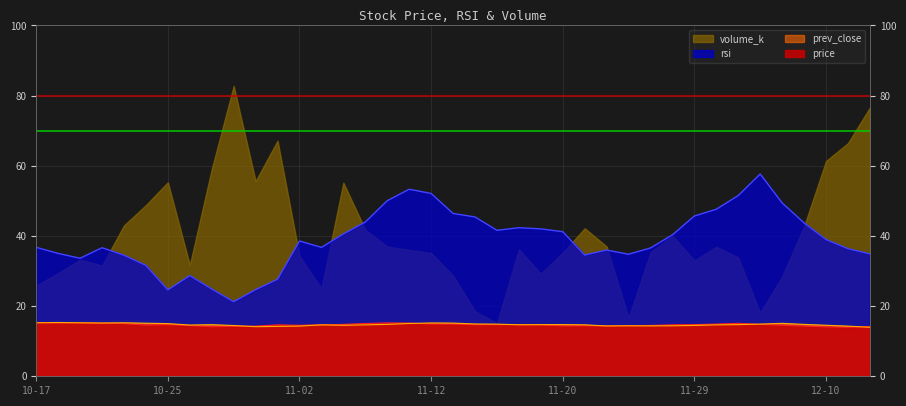

True or false: rsi and price cross at least once.

False